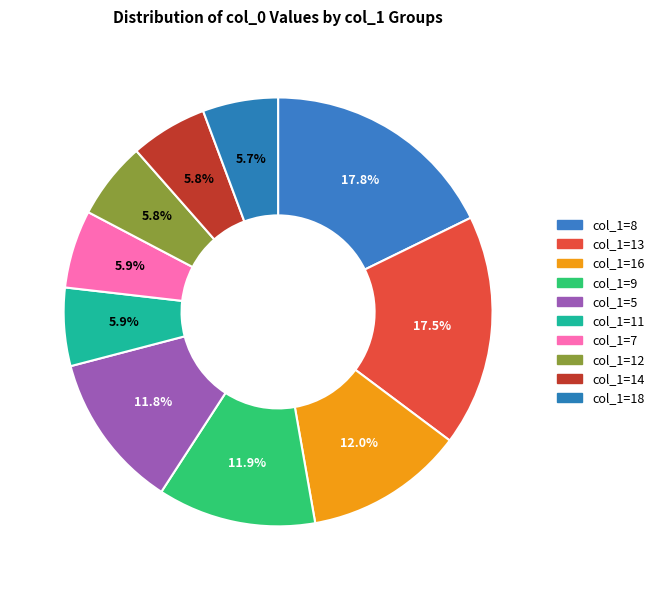

How many slices are in this pie chart?

10